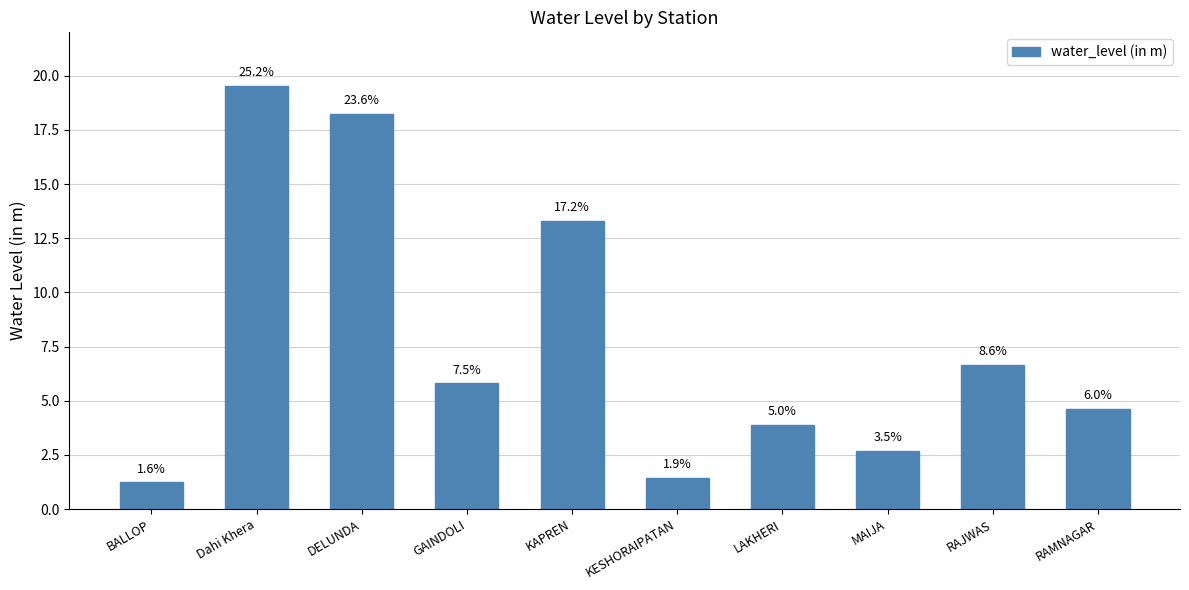

Which category has the lowest value across all series?

BALLOP